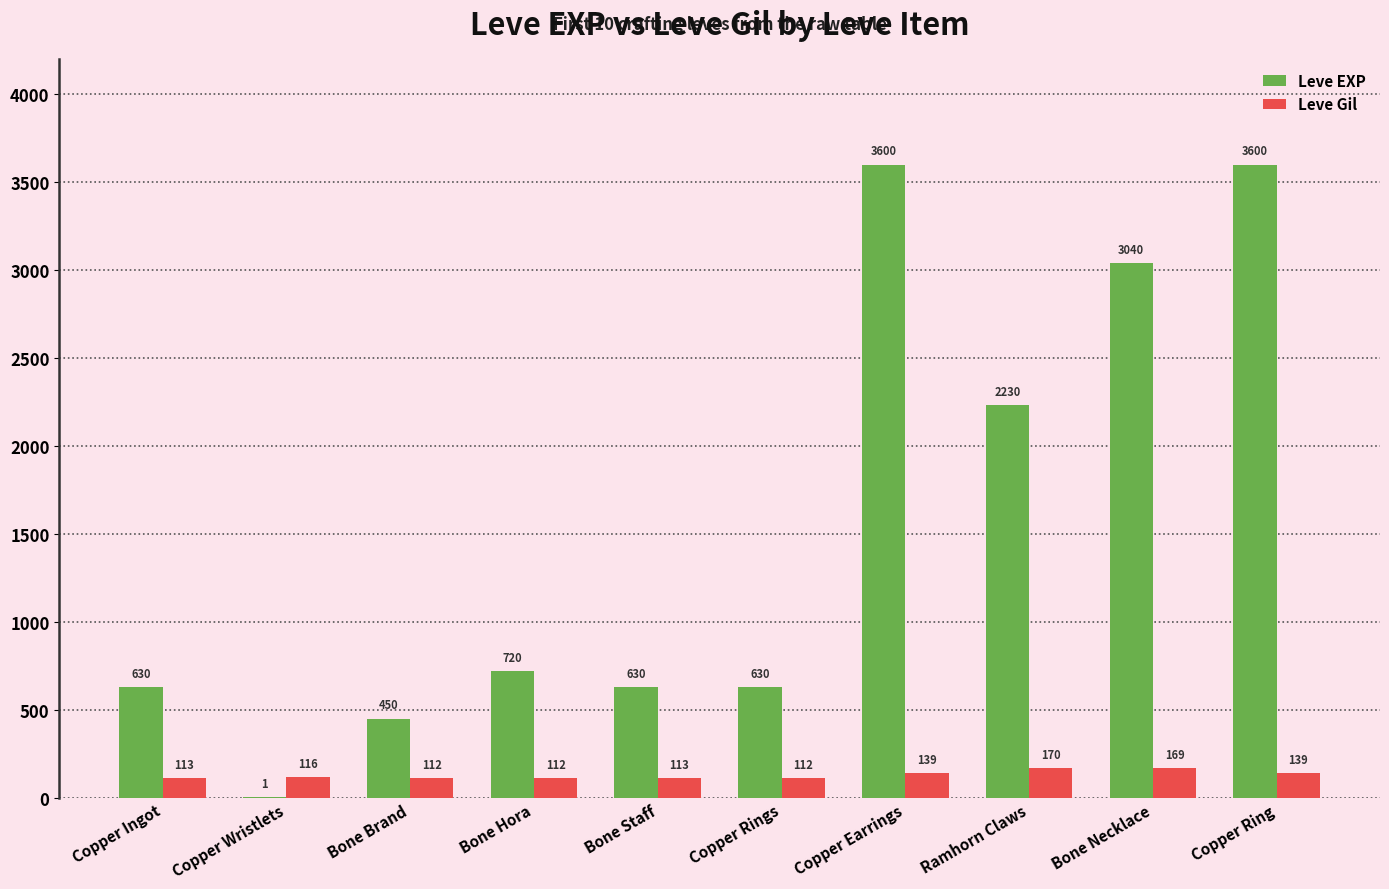

Which series has the largest range (max minus min)?

Leve EXP